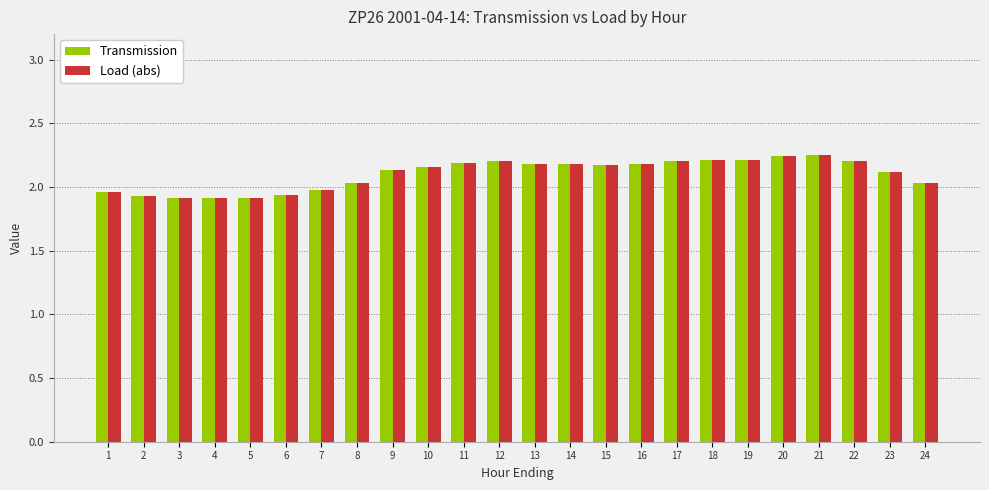

Does the chart contain stacked bars?

No